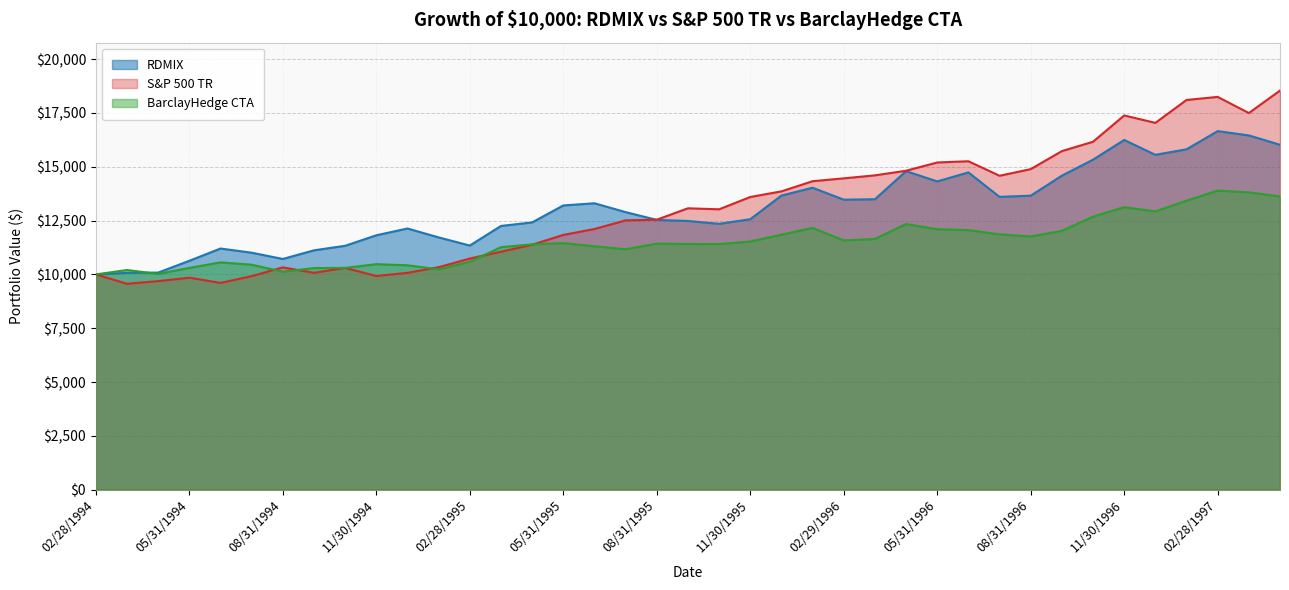

What is the sum of all BarclayHedge CTA values?

449194.2